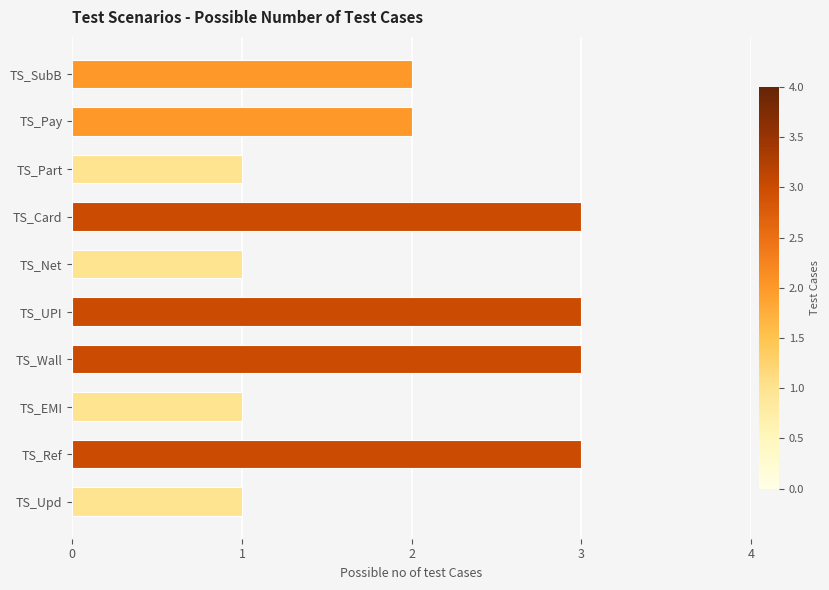

What value does the data have at TS_Ref?

3